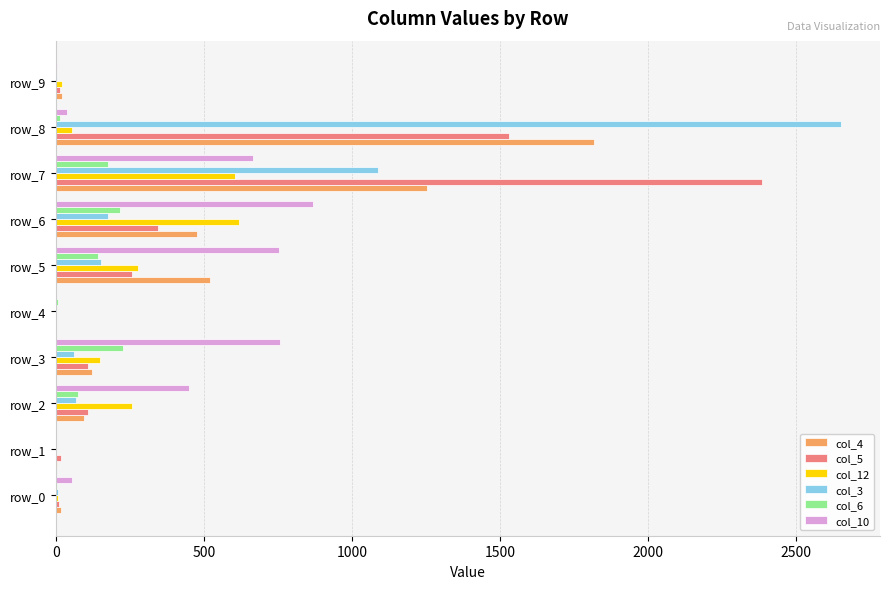

Which series changed the most between row_3 and row_7?

col_5